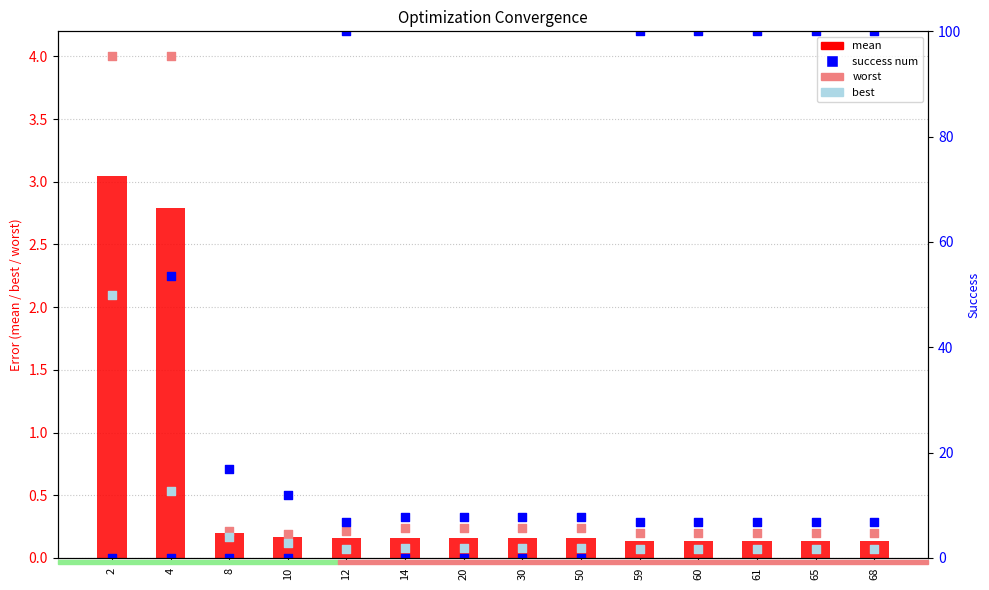

Which series contains the highest Y value?

success num